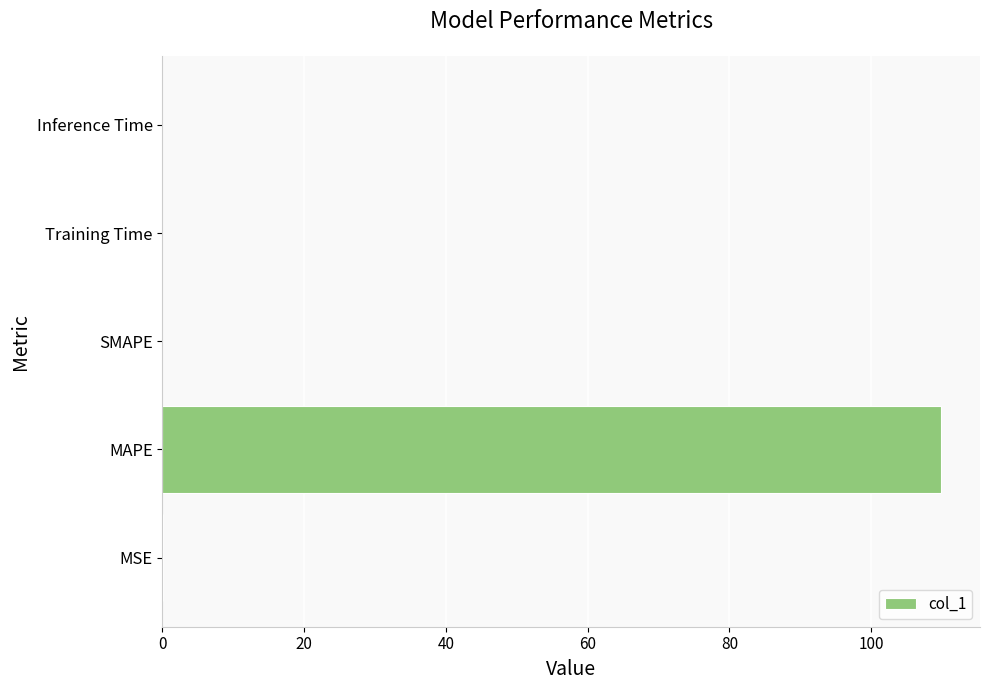

Between Inference Time and MAPE, which is larger?

MAPE